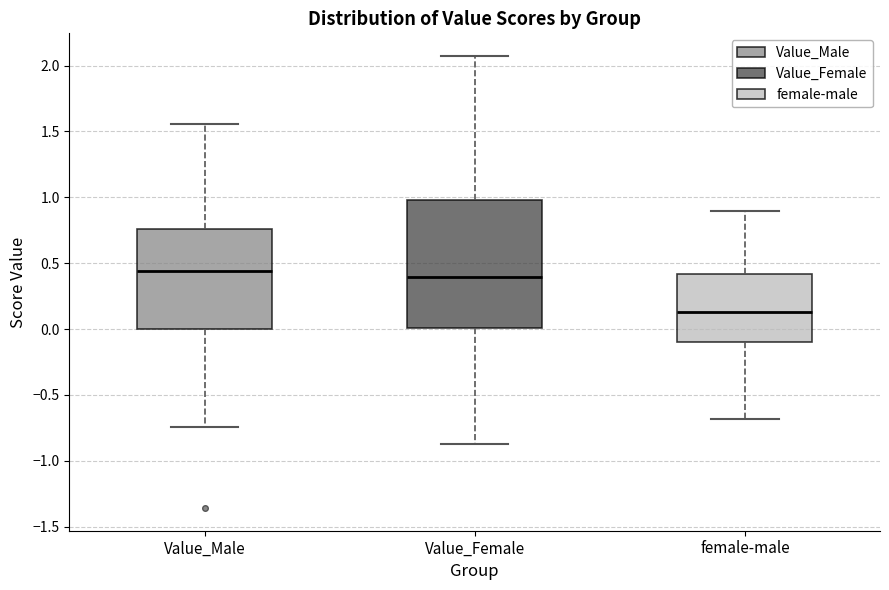

Reading left to right, transcribe this box plot: for each box, give where its median line is, the range the box spans, and where its two whiskers end, as read against the y-axis. The values are not printed on the chart, so give them approximately, as read against the axis.

Value_Male: median 0.45, box 0.00 to 0.75, whiskers -0.75 to 1.55
Value_Female: median 0.40, box 0.00 to 1.00, whiskers -0.90 to 2.05
female-male: median 0.15, box -0.10 to 0.40, whiskers -0.70 to 0.90